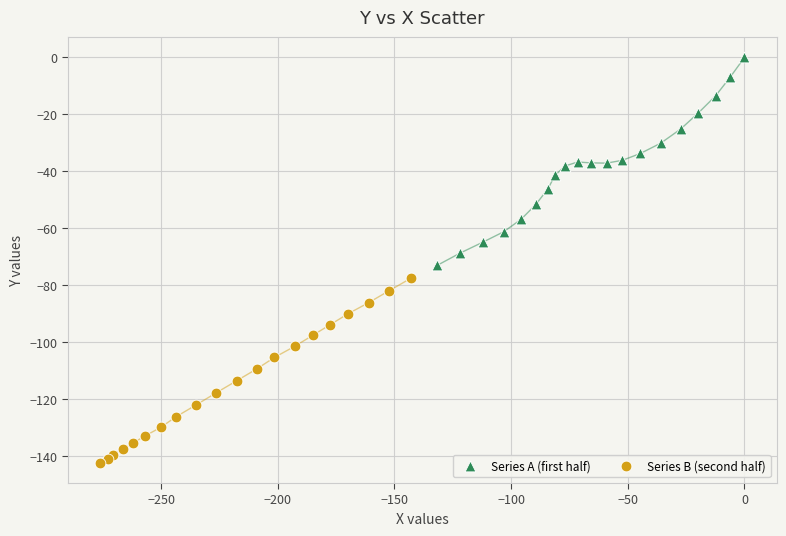

Which series contains the lowest Y value?

Series B (second half)